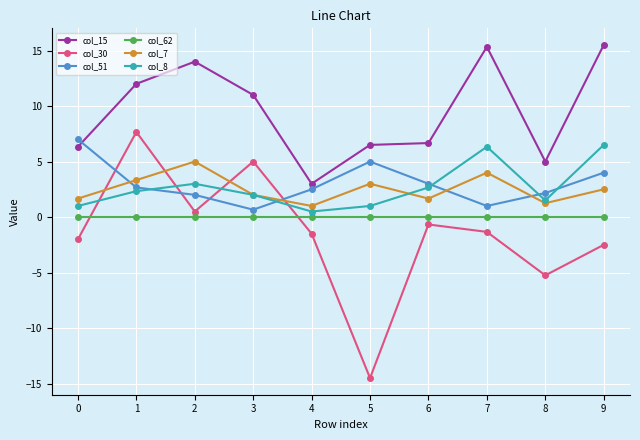

True or false: col_51 has more than 0 interior local peaks.

True